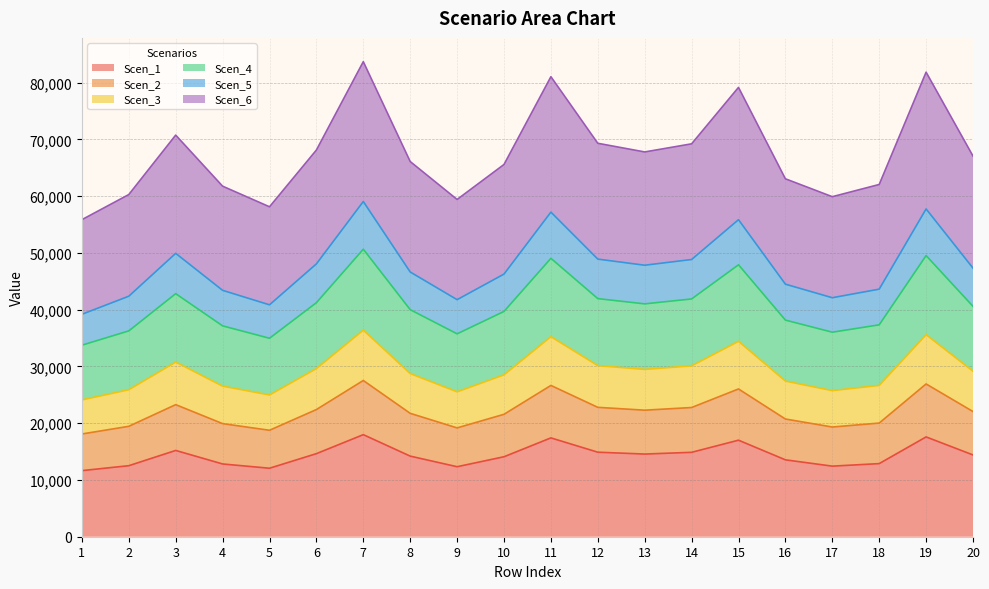

What is the total value across all series at 1?

55851.1